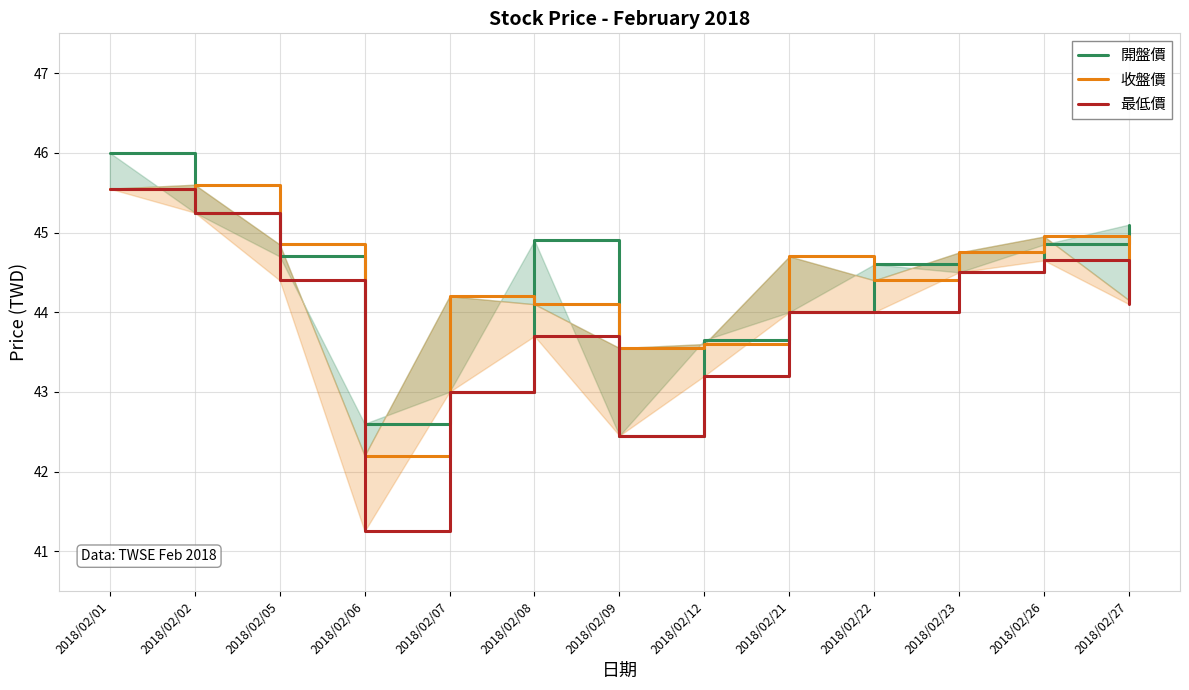

True or false: 最低價 and 收盤價 cross at least once.

False